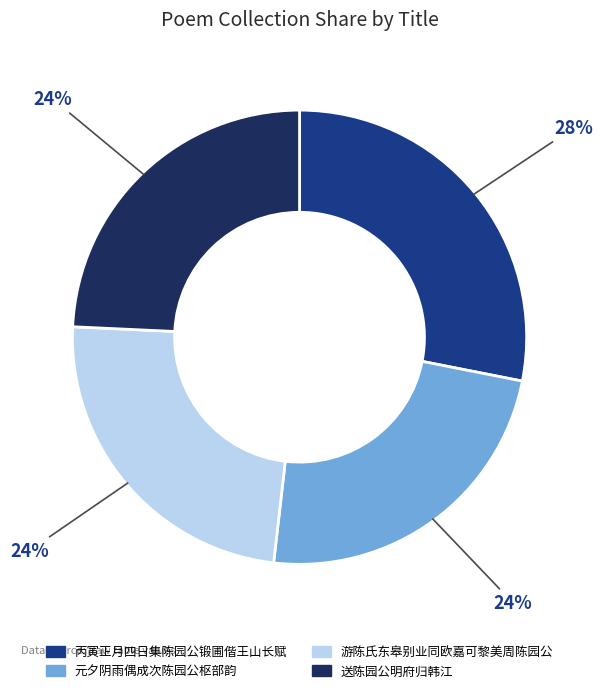

Does any single category account for the majority?

No